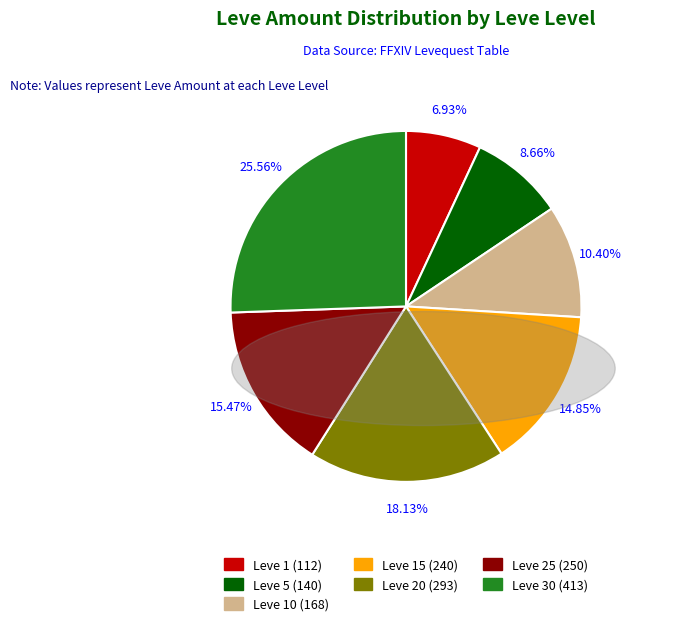

Is there any slice that represents more than half of the pie?

No